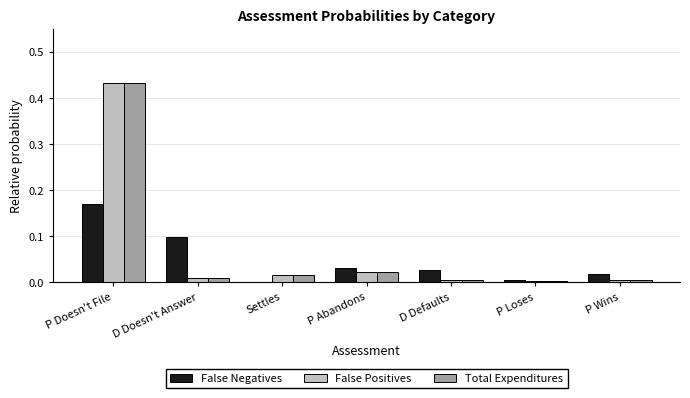

What is the sum of the False Negatives values at D Doesn't Answer and P Wins?

0.1